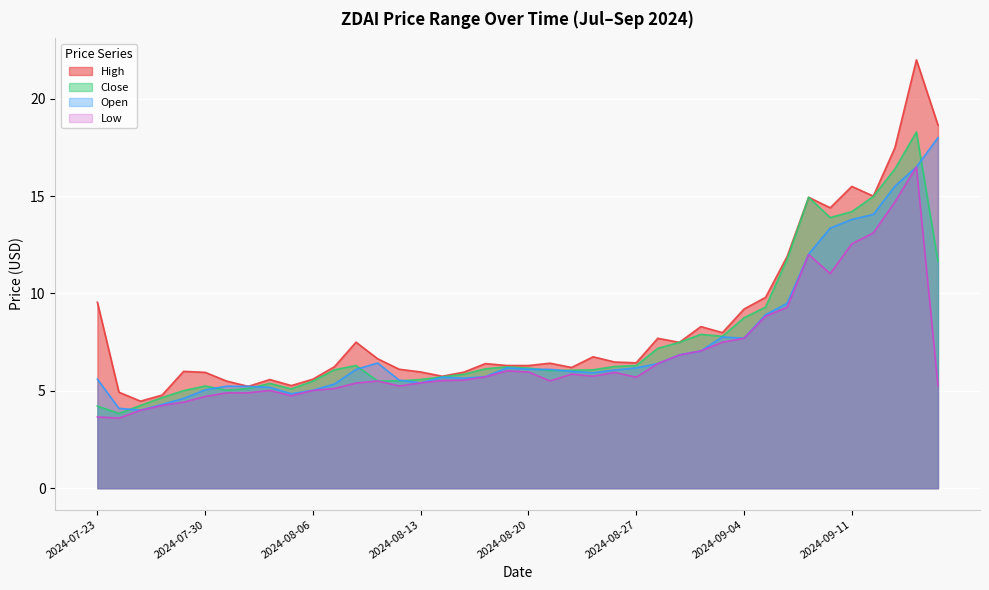

At which category does the chart reach its minimum across all series?

2024-07-24